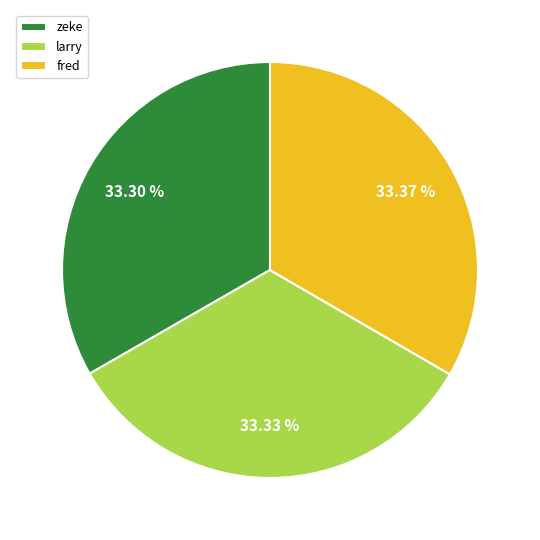

Is it true that larry is 27% of the pie?

False